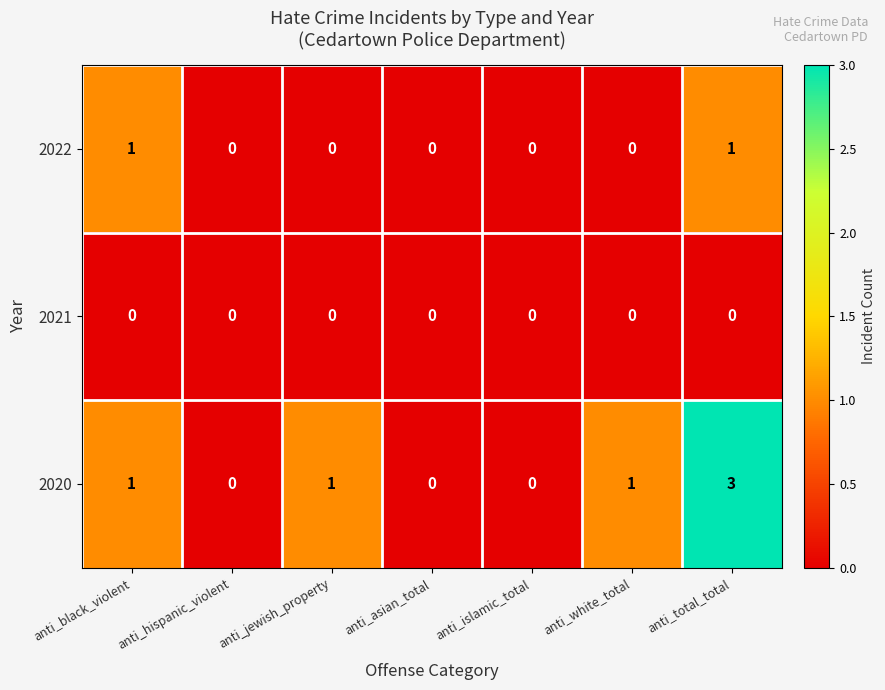

List the series in order of their overall mean, lowest first.

2021, 2022, 2020